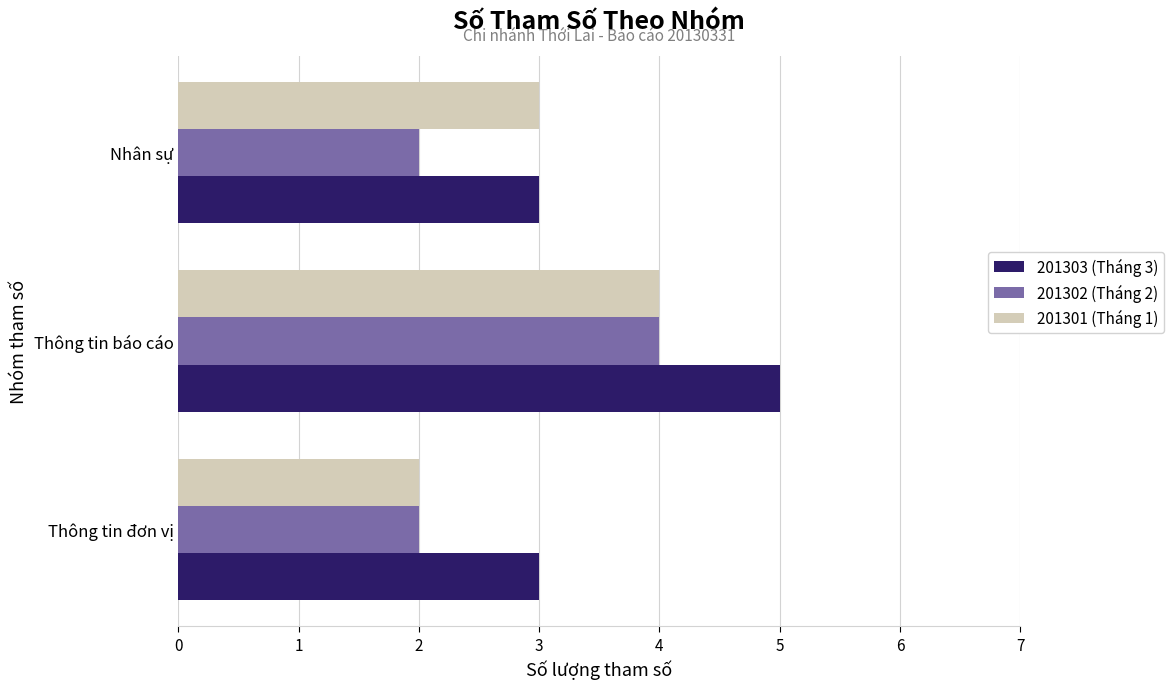

At which category is the sum across all series the highest?

Thông tin báo cáo